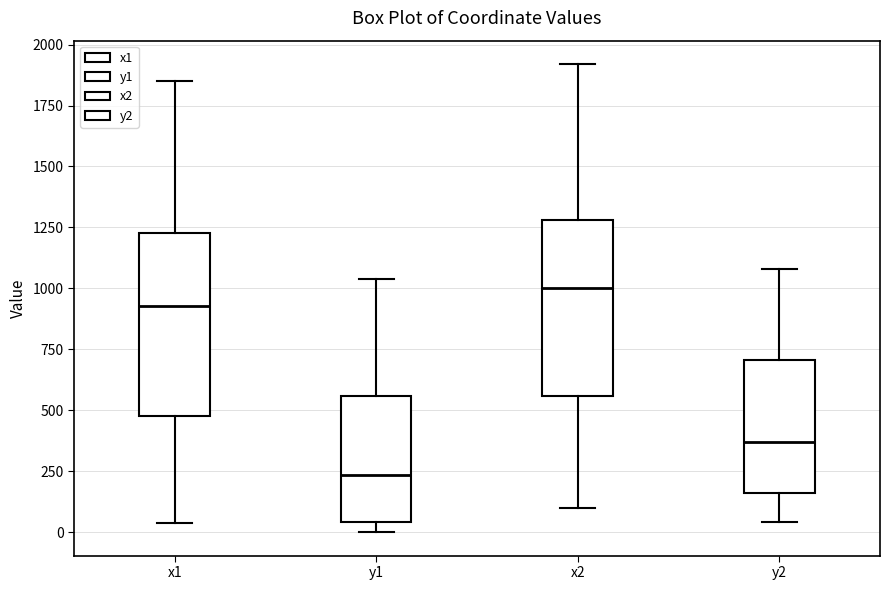

Reading left to right, read every box against the y-axis: the position of its median line, the range the box covers, and the ends of its whiskers. The values are not printed on the chart, so give them approximately, as read against the axis.

x1: median 950, box 500 to 1250, whiskers 50 to 1850
y1: median 250, box 50 to 550, whiskers 0 to 1050
x2: median 1000, box 550 to 1300, whiskers 100 to 1900
y2: median 350, box 150 to 700, whiskers 50 to 1100